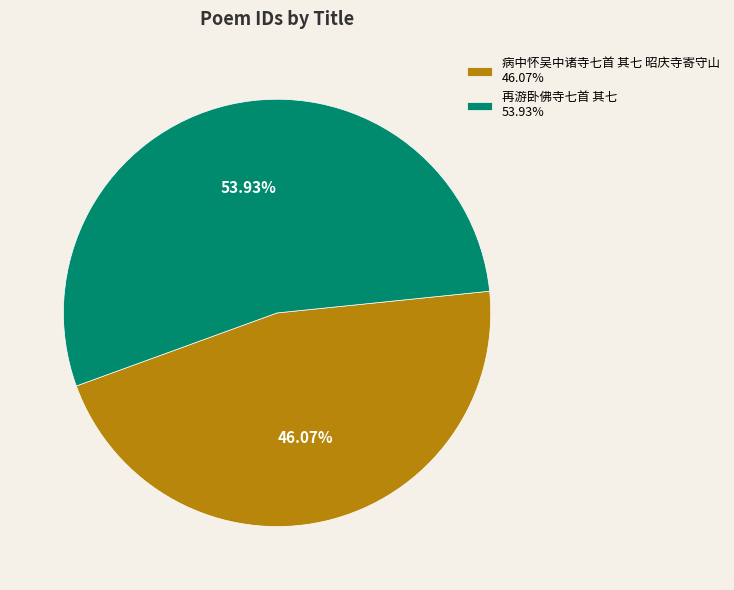

Rank the categories by value from highest to lowest.

再游卧佛寺七首 其七, 病中怀吴中诸寺七首 其七 昭庆寺寄守山